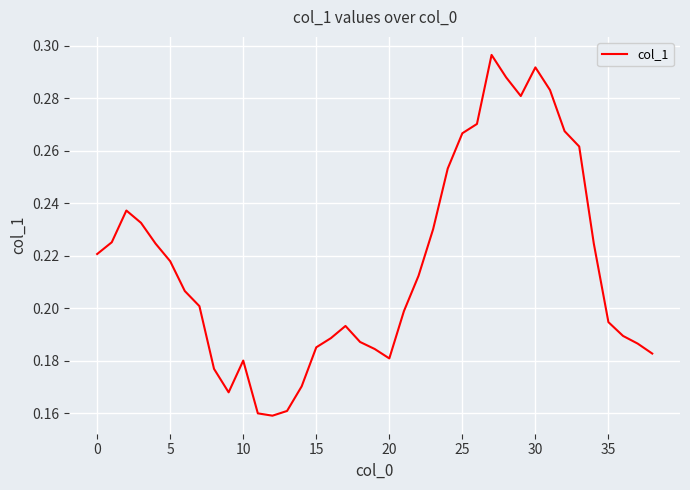

What is the average value?

0.2